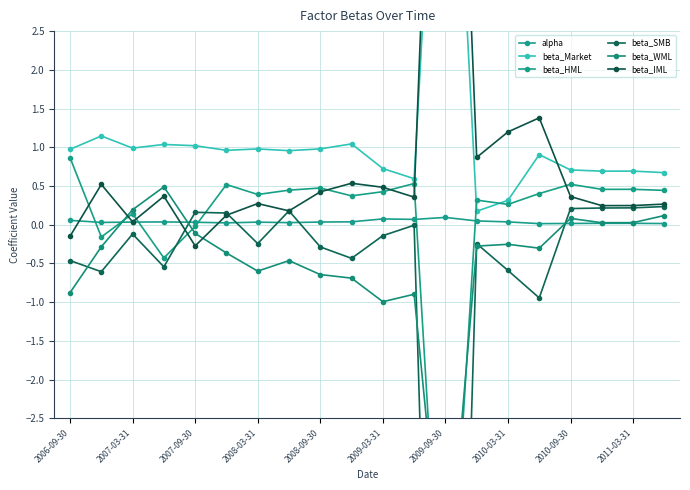

How many intersections are there between beta_WML and beta_SMB?

6